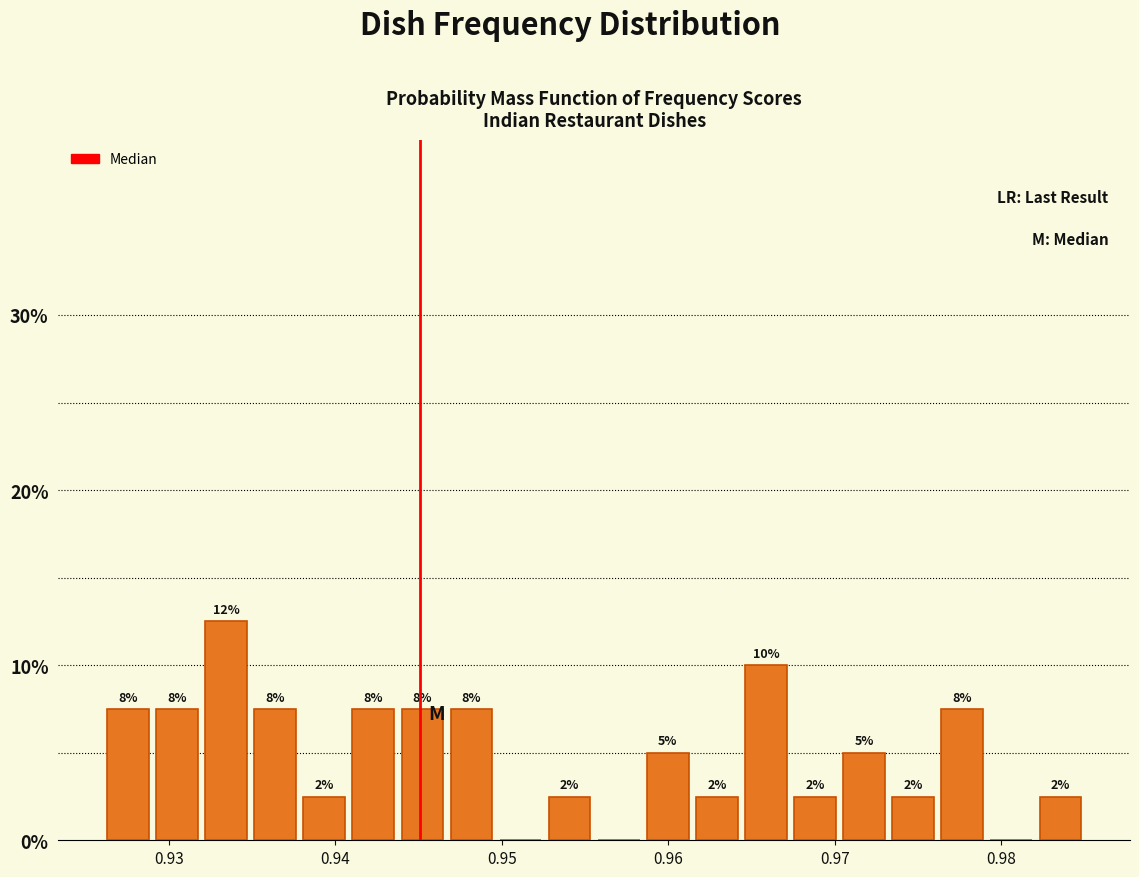

Read against the x-axis, roughly where is the centre of the tallest bar?

0.933